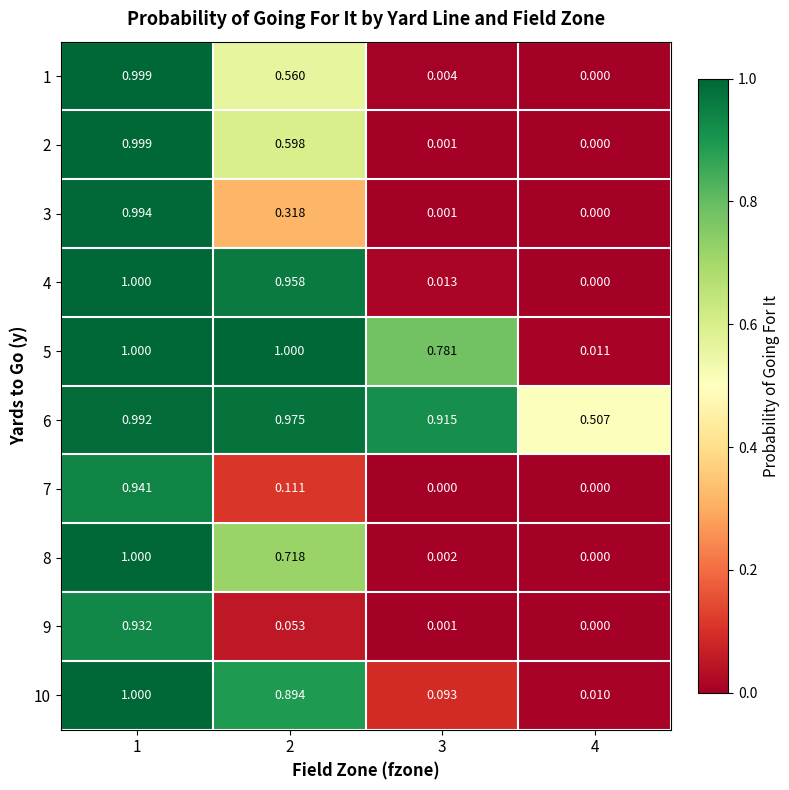

Is the value of 3 at 4 greater than the value of 8 at 1?

No